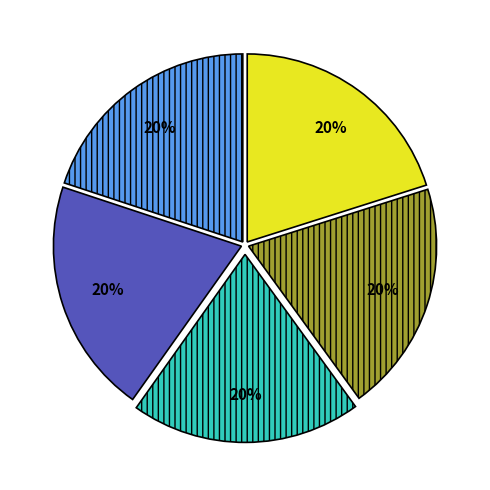

Is there any slice that represents more than half of the pie?

No